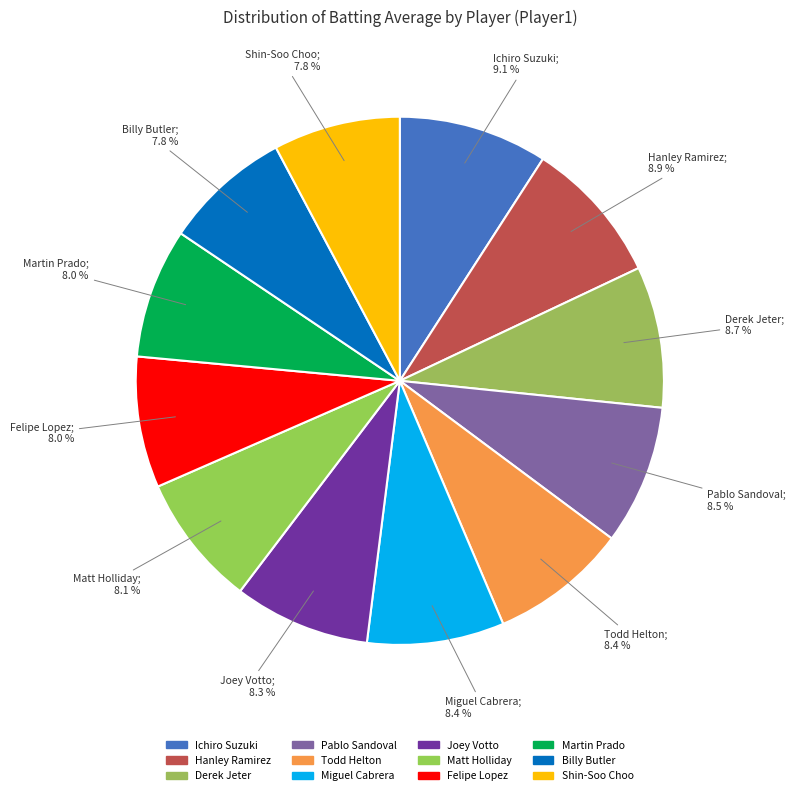

What is the largest slice in the pie chart?

Ichiro Suzuki